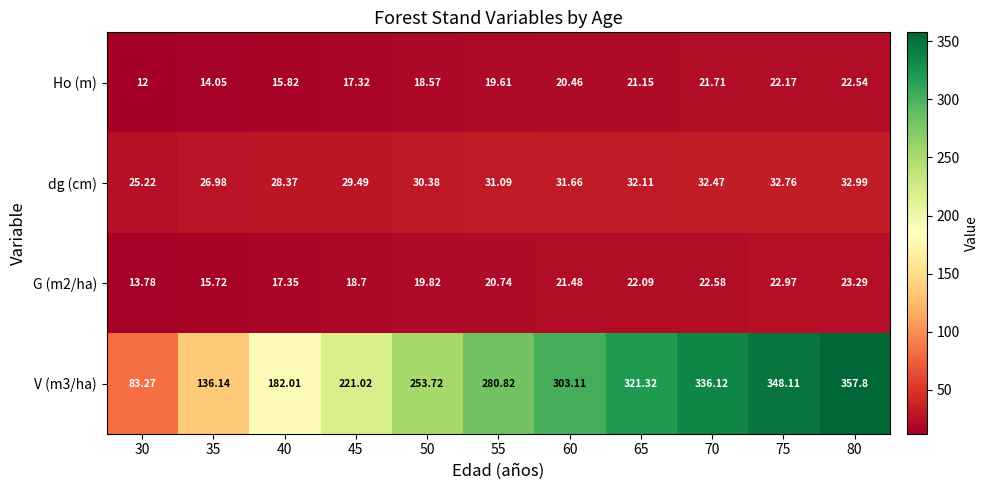

Reading left to right, transcribe all the data shown in this chart.

Ho (m): 30=12.0	35=14.1	40=15.8	45=17.3	50=18.6	55=19.6	60=20.5	65=21.1	70=21.7	75=22.2	80=22.5
dg (cm): 30=25.2	35=27.0	40=28.4	45=29.5	50=30.4	55=31.1	60=31.7	65=32.1	70=32.5	75=32.8	80=33.0
G (m2/ha): 30=13.8	35=15.7	40=17.4	45=18.7	50=19.8	55=20.7	60=21.5	65=22.1	70=22.6	75=23.0	80=23.3
V (m3/ha): 30=83.3	35=136.1	40=182.0	45=221.0	50=253.7	55=280.8	60=303.1	65=321.3	70=336.1	75=348.1	80=357.8